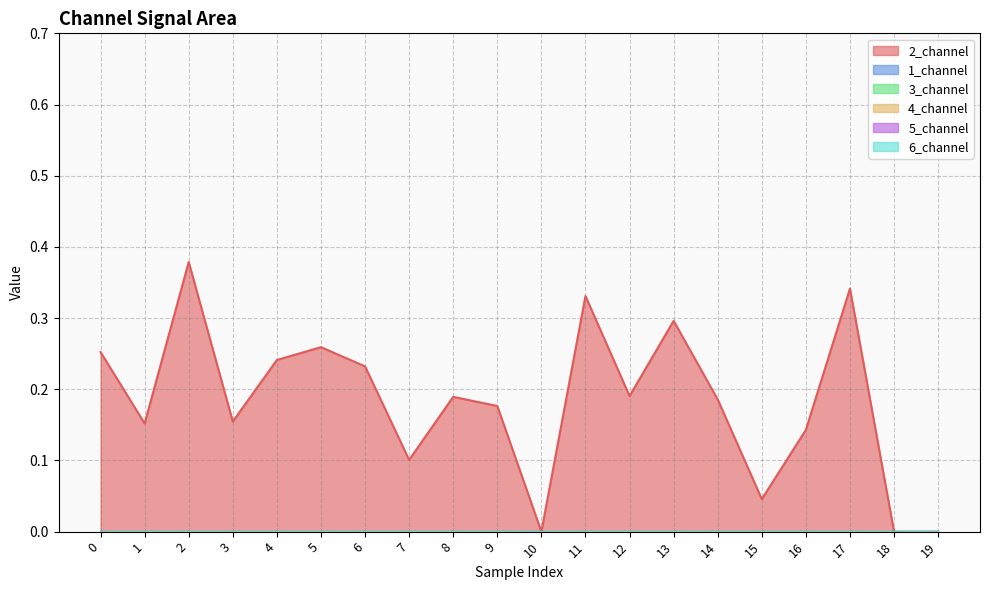

Reading left to right, what are all the values shown in this chart?

2_channel: 0.3	0.2	0.4	0.2	0.2	0.3	0.2	0.1	0.2	0.2	0.0	0.3	0.2	0.3	0.2	0.0	0.1	0.3	0.0	0.0
1_channel: 0.0	0.0	0.0	0.0	0.0	0.0	0.0	0.0	0.0	0.0	0.0	0.0	0.0	0.0	0.0	0.0	0.0	0.0	0.0	0.0
3_channel: 0.0	0.0	0.0	0.0	0.0	0.0	0.0	0.0	0.0	0.0	0.0	0.0	0.0	0.0	0.0	0.0	0.0	0.0	0.0	0.0
4_channel: 0.0	0.0	0.0	0.0	0.0	0.0	0.0	0.0	0.0	0.0	0.0	0.0	0.0	0.0	0.0	0.0	0.0	0.0	0.0	0.0
5_channel: 0.0	0.0	0.0	0.0	0.0	0.0	0.0	0.0	0.0	0.0	0.0	0.0	0.0	0.0	0.0	0.0	0.0	0.0	0.0	0.0
6_channel: 0.0	0.0	0.0	0.0	0.0	0.0	0.0	0.0	0.0	0.0	0.0	0.0	0.0	0.0	0.0	0.0	0.0	0.0	0.0	0.0